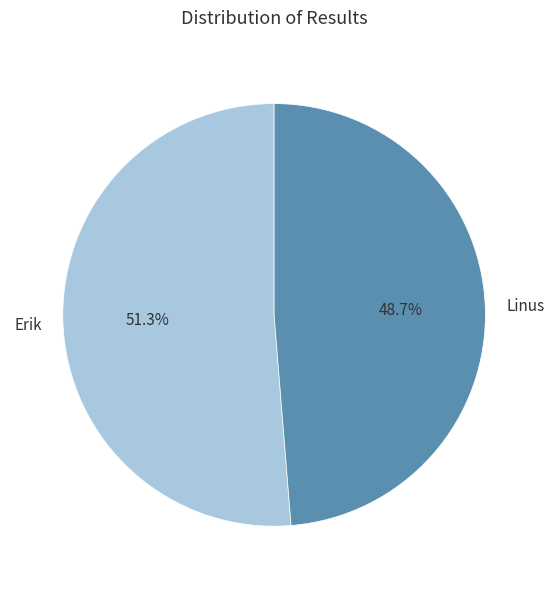

Is the sum of Erik and Linus greater than half?

Yes